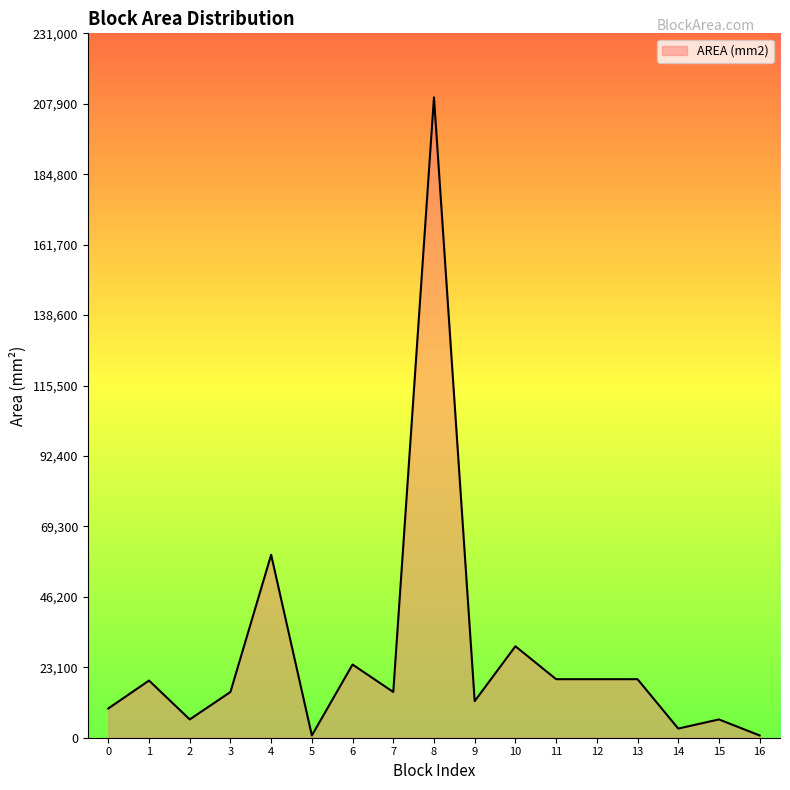

Where does the data first go above 15000?

1